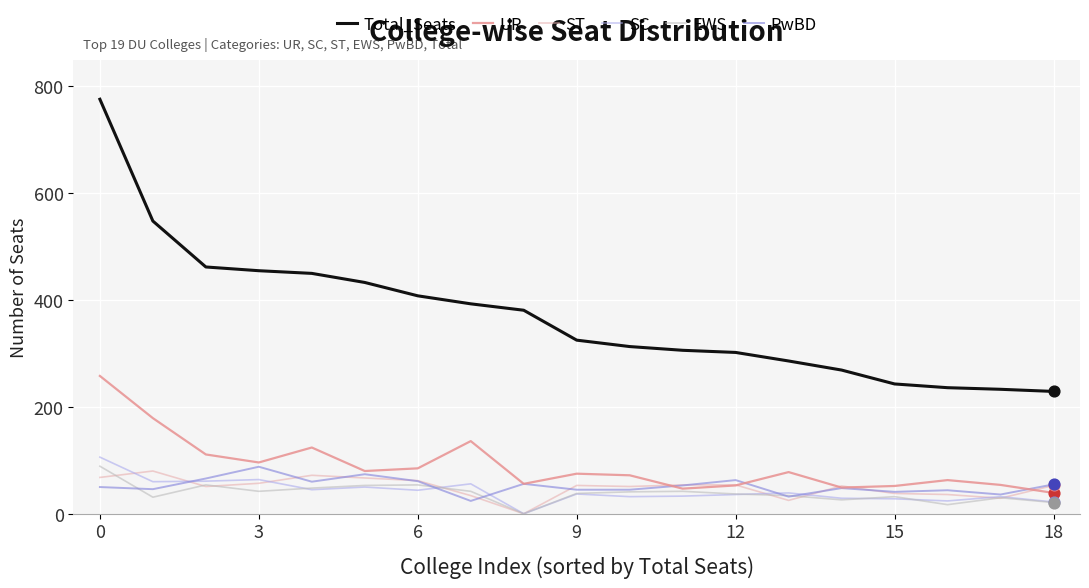

Which series has the widest spread of values?

Total_Seats